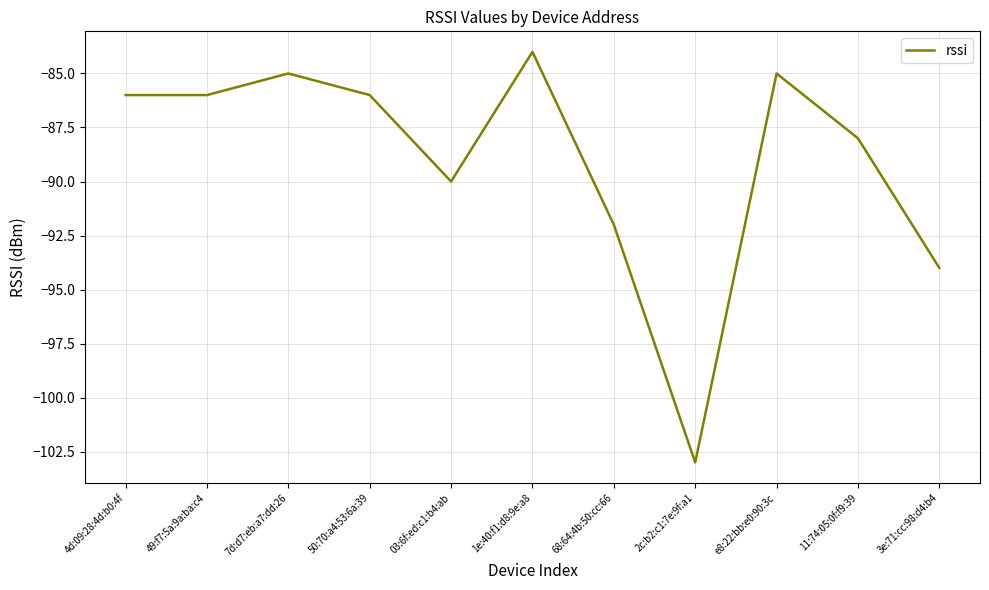

Reading right to left, transcribe all the data shown in this chart.

-94	-88	-85	-103	-92	-84	-90	-86	-85	-86	-86